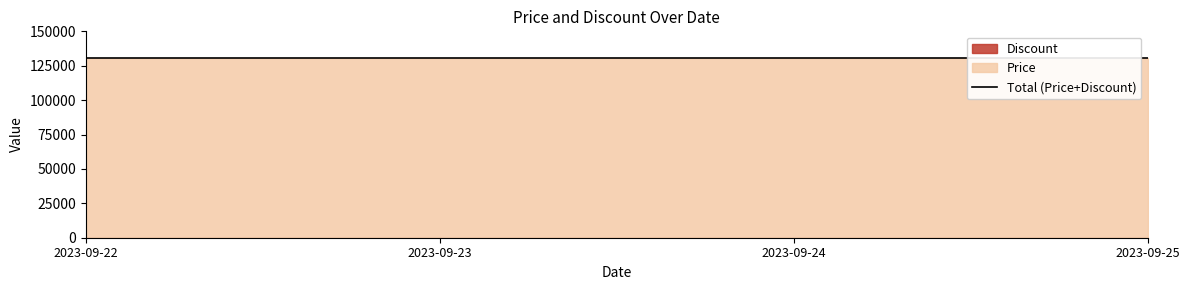

True or false: Price has more than 1 points higher than both neighbors.

False